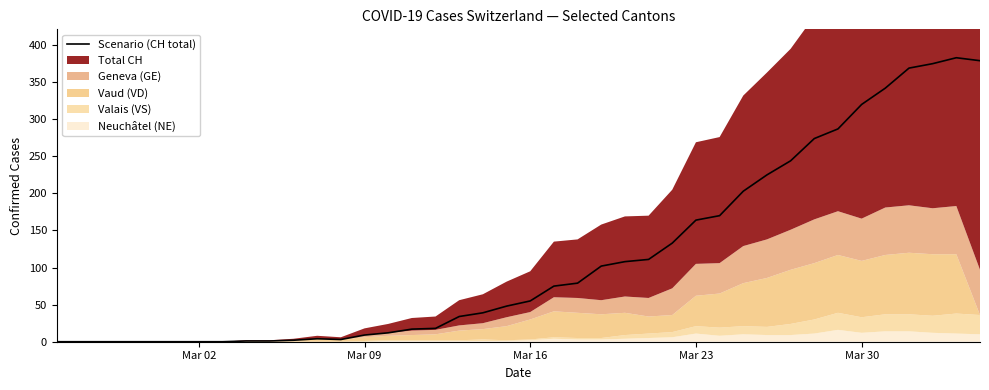

What is the maximum value shown in the chart?

383